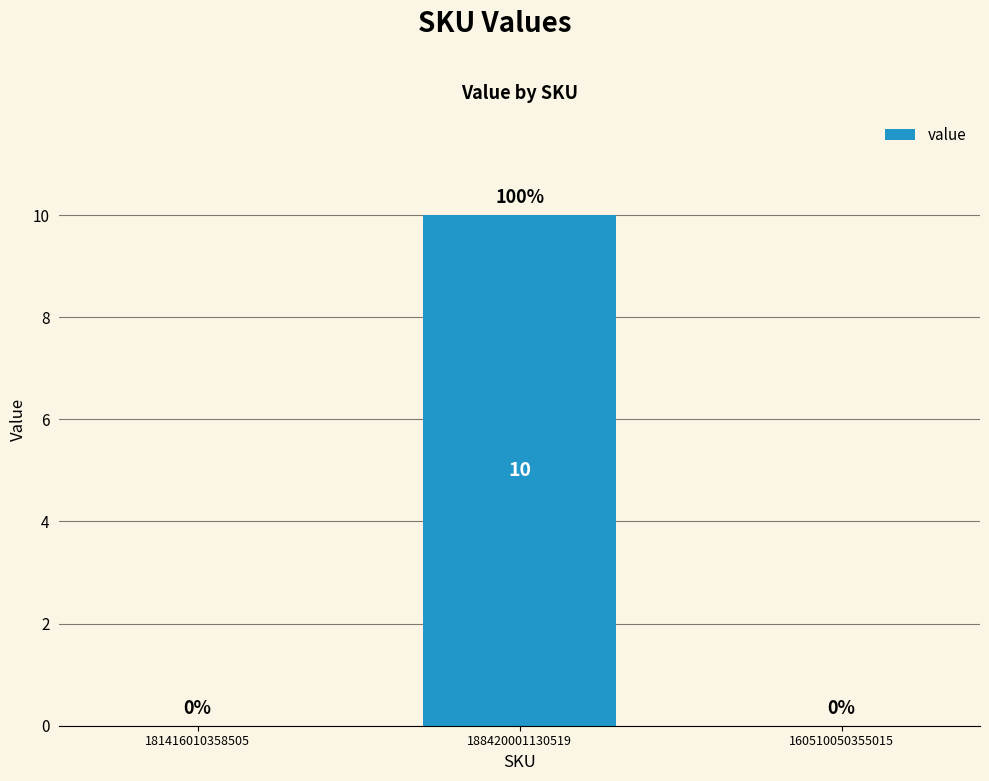

True or false: the data shows 0 at 160510050355015.

True